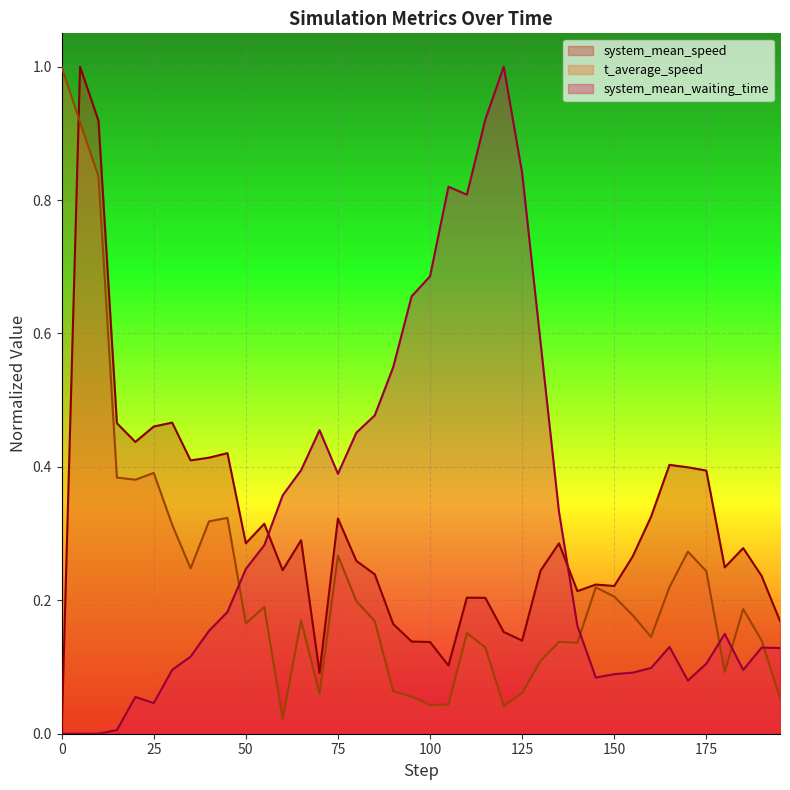

Does the chart display data point markers on the line(s)?

No